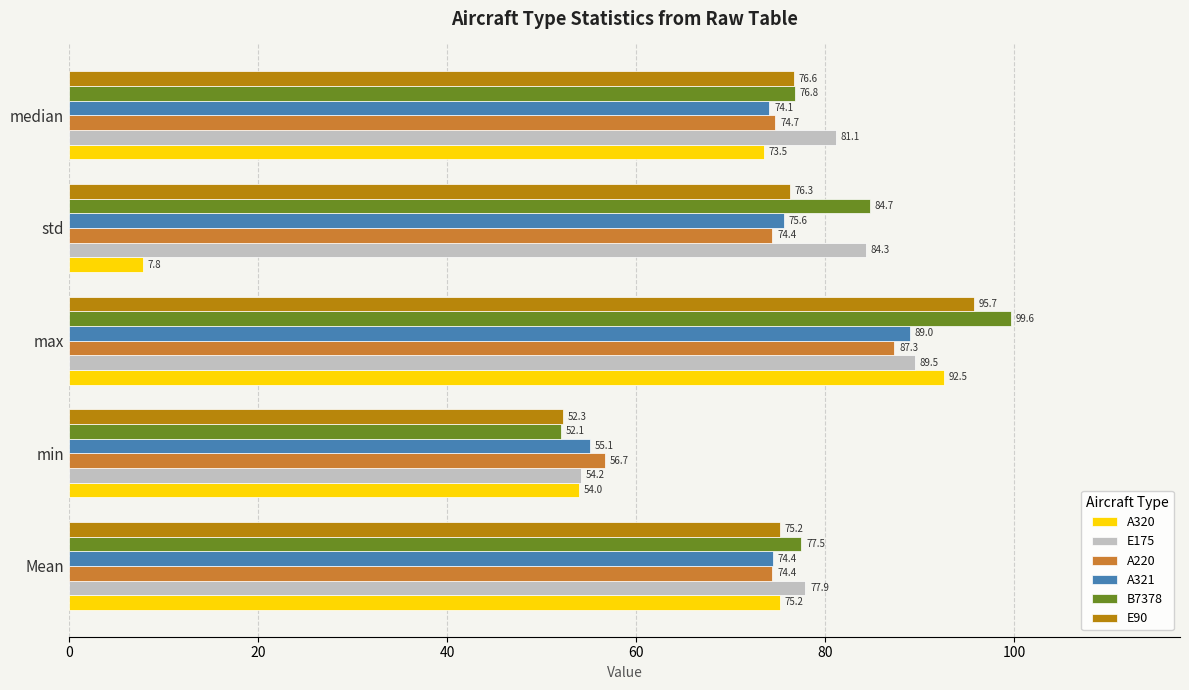

What is the spread (max minus min) of values at median?

7.6